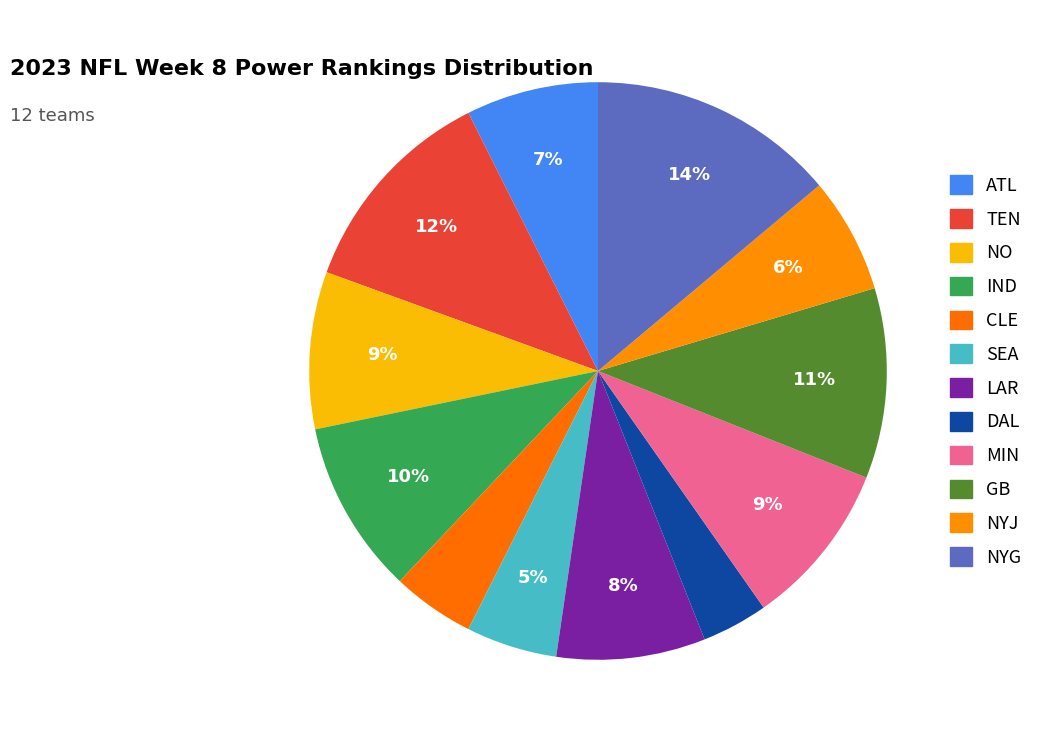

Is DAL the majority of the pie?

No